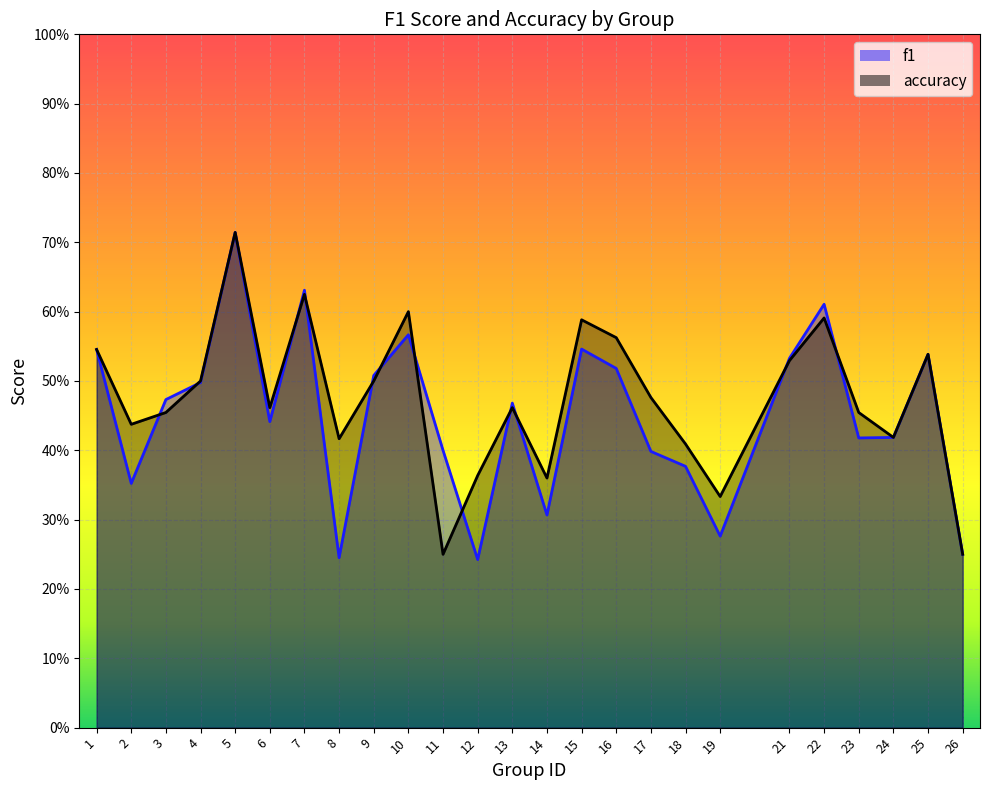

What is the difference between the f1 values at 1 and 3?

0.1